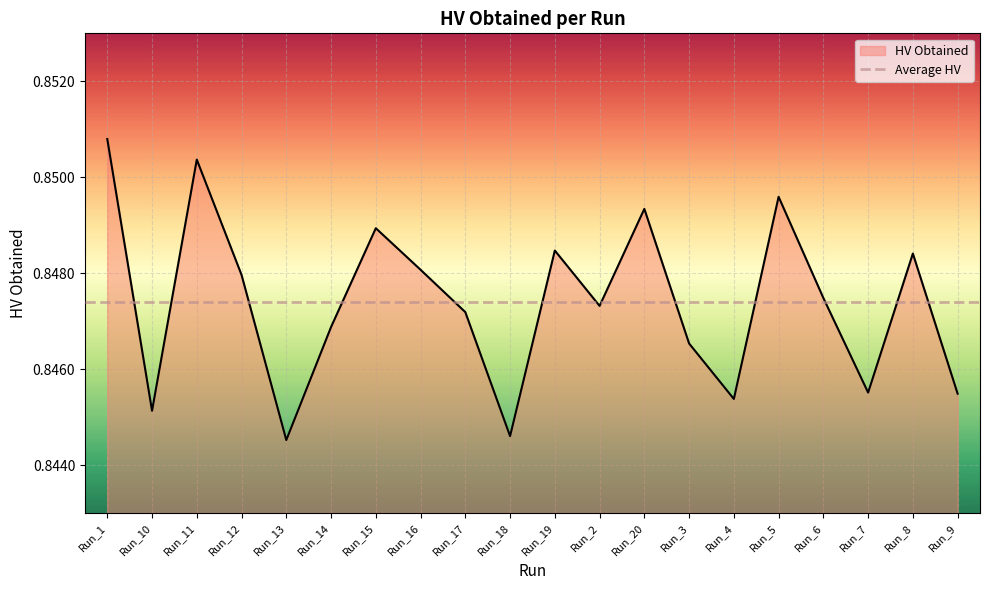

Rank the categories by value from lowest to highest.

Run_13, Run_18, Run_10, Run_4, Run_9, Run_7, Run_3, Run_14, Run_17, Run_2, Run_6, Run_12, Run_16, Run_8, Run_19, Run_15, Run_20, Run_5, Run_11, Run_1